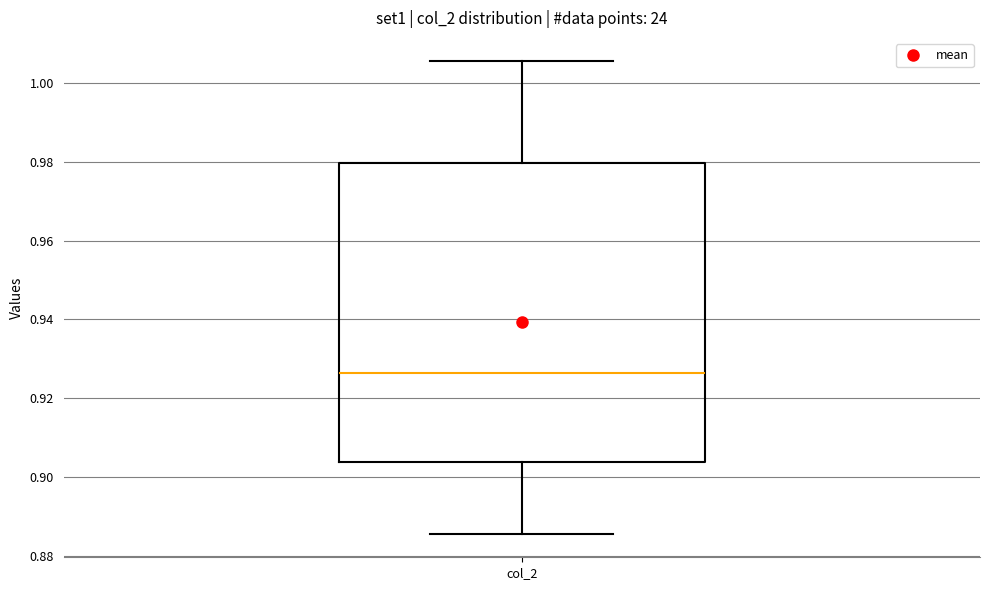

Transcribe this box plot: give where the median line is, the range the box spans, and where the two whiskers end, as read against the y-axis. The values are not printed on the chart, so give them approximately, as read against the axis.

median 0.926, box 0.904 to 0.980, whiskers 0.886 to 1.006